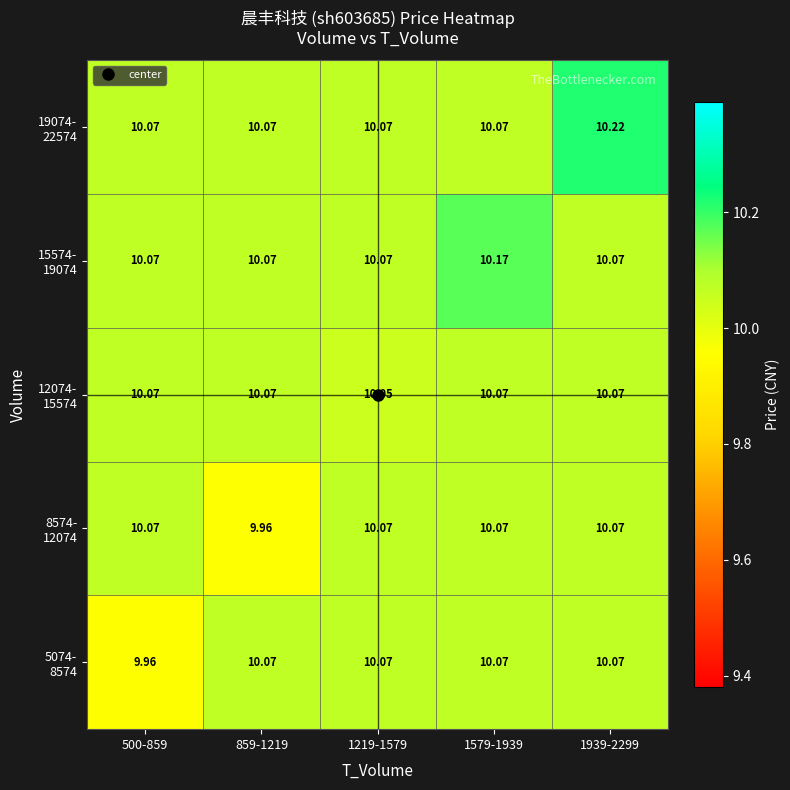

How many distinct data groups are displayed?

5